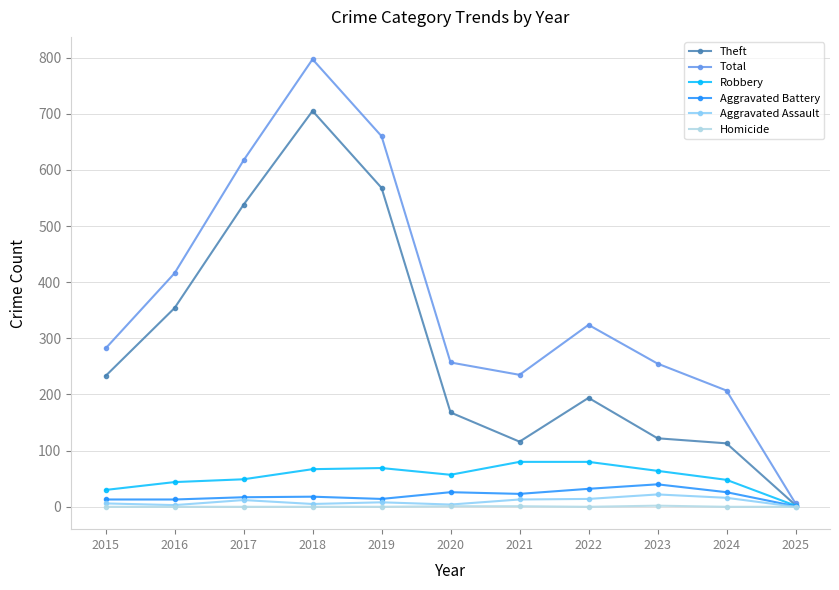

How many data points in Robbery are less than 57?

5